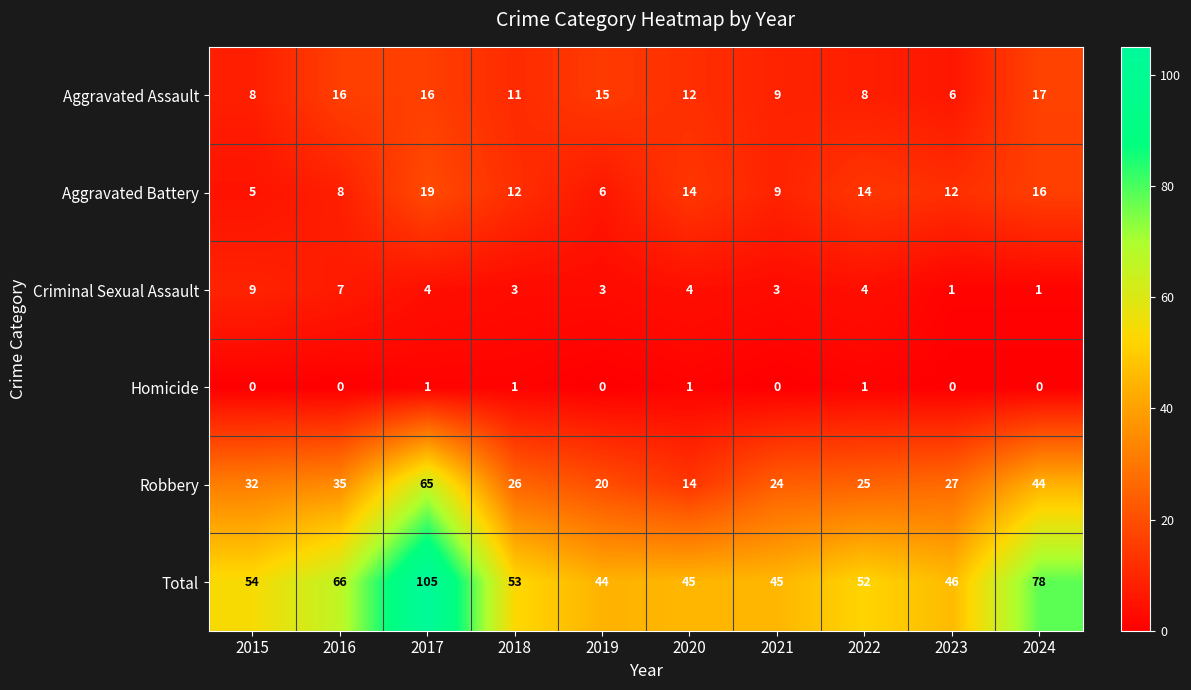

What is the difference between the second highest and minimum values in the Aggravated Battery series?

11